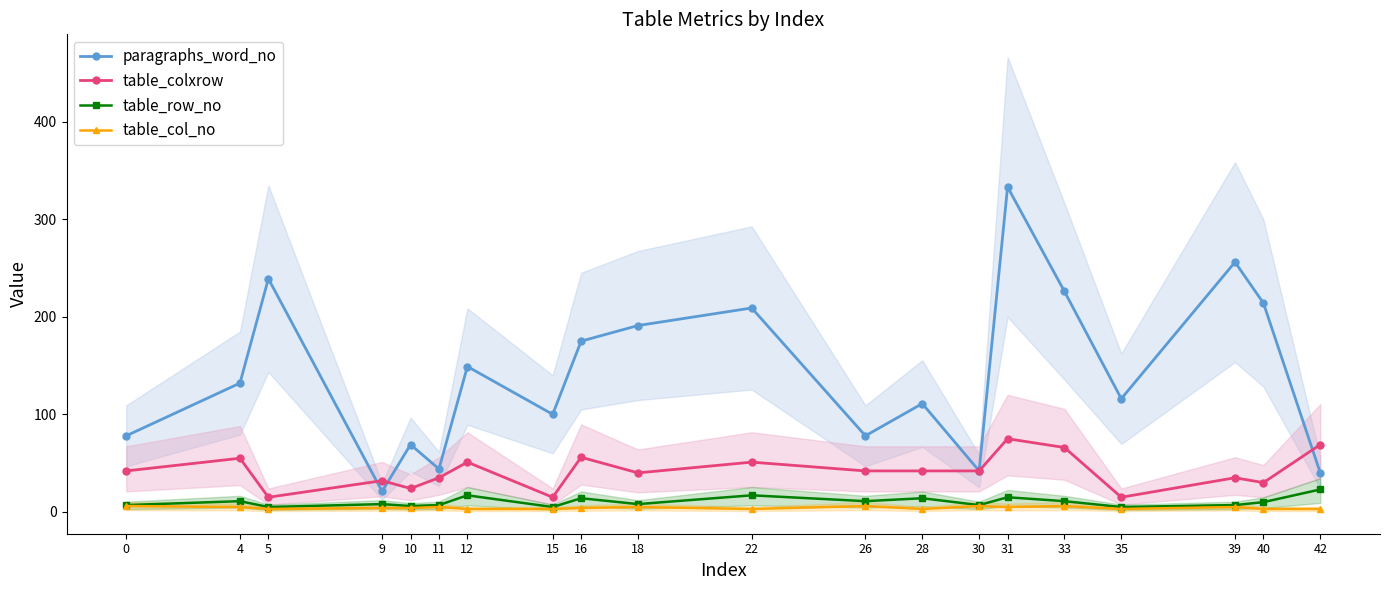

Which has a higher value, 26 or 35?

35